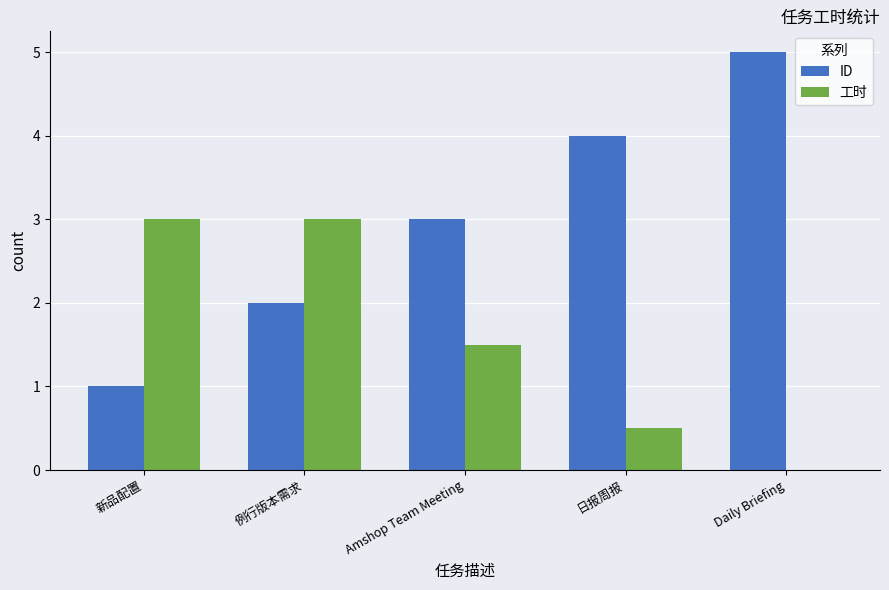

What is the sum of the ID values at 新品配置 and 例行版本需求?

3.0